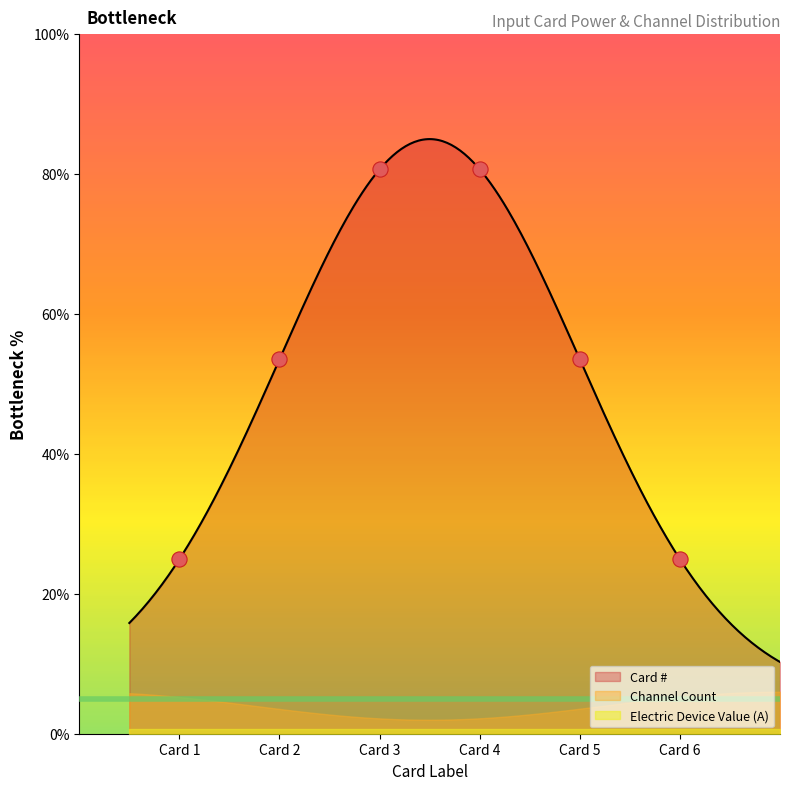

Which series has the largest Y range (max minus min)?

Card #